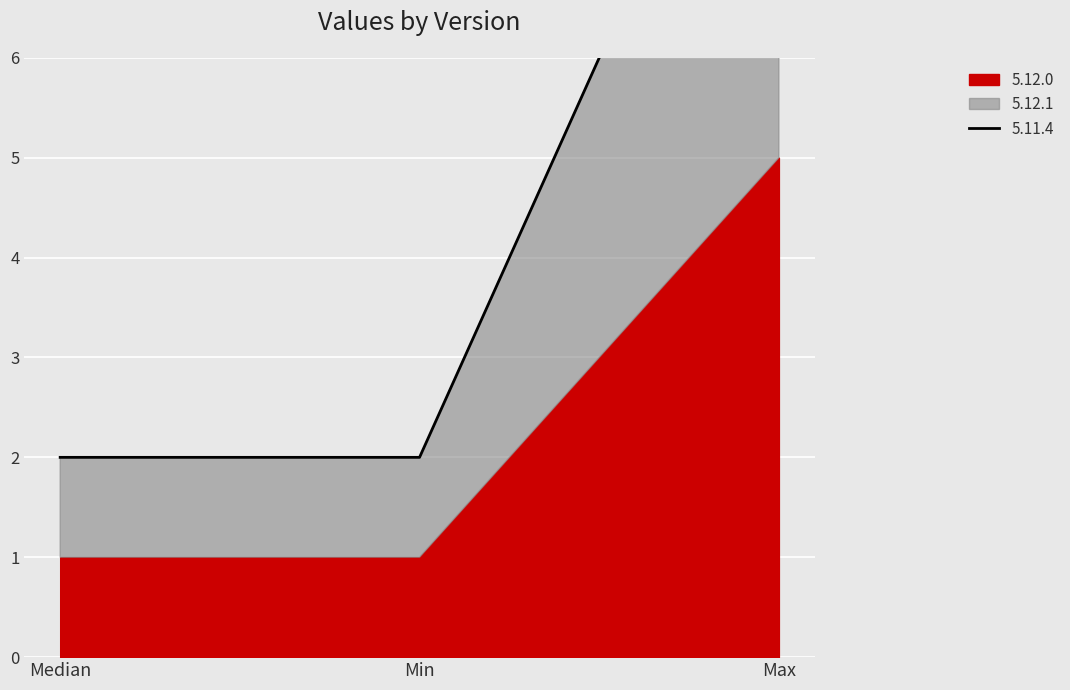

Which label corresponds to the largest value in the chart?

Max